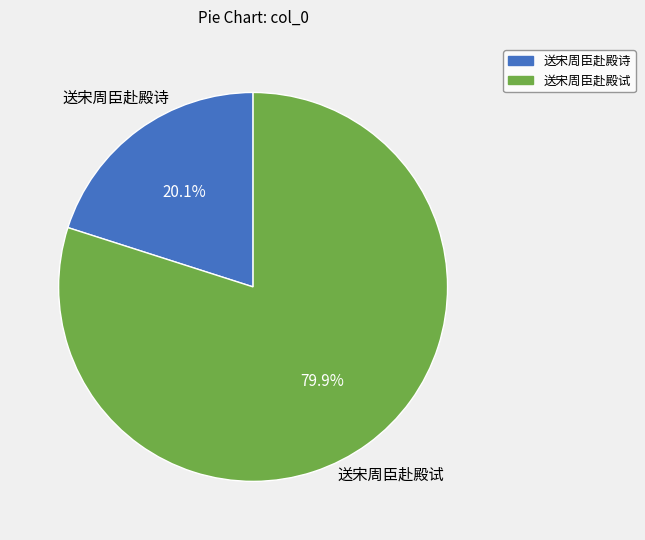

What is the smallest slice in the pie chart?

送宋周臣赴殿诗